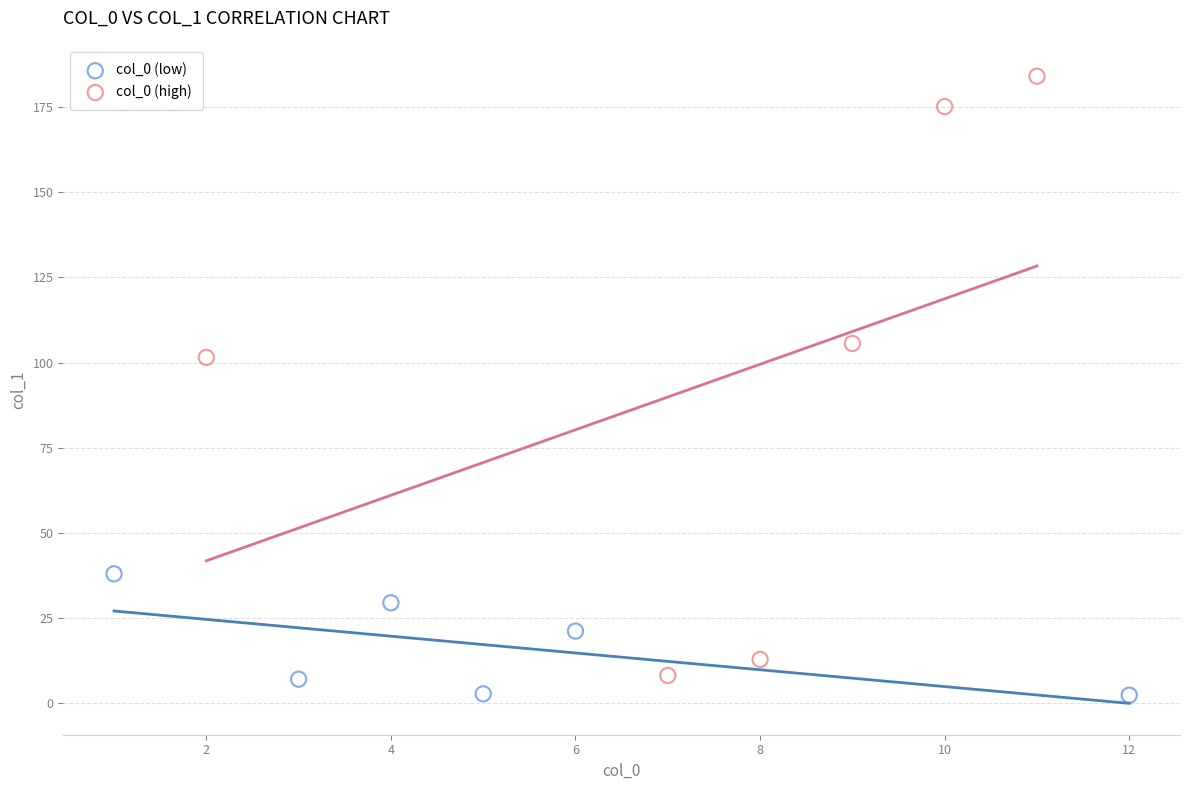

Which series reaches the maximum Y coordinate?

col_0 (high)